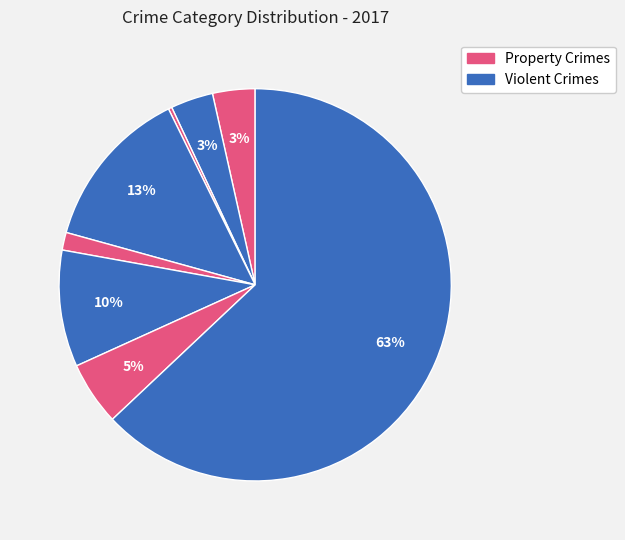

How many segments does this pie chart have?

8